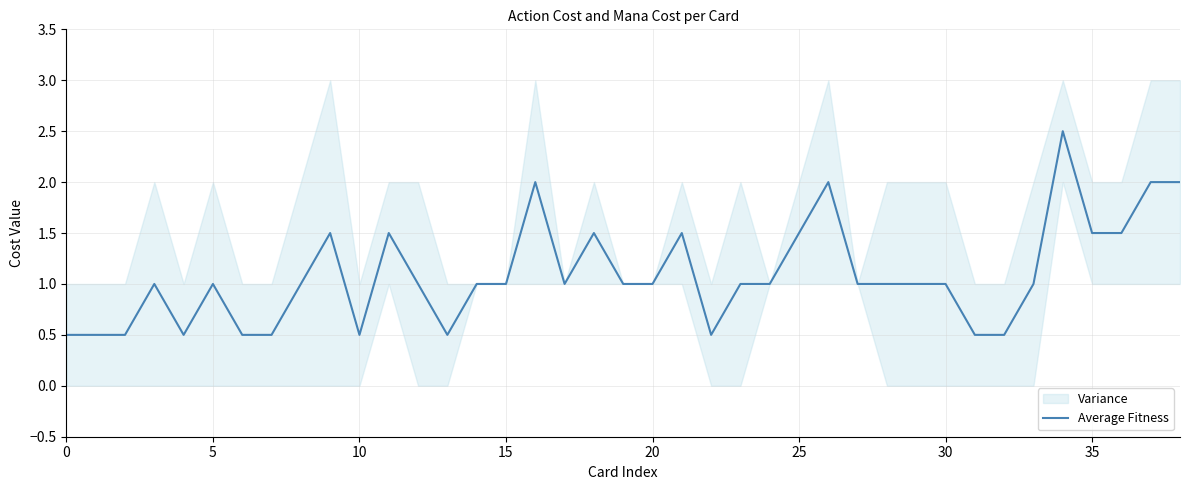

The Average Fitness series shows 0.7 at 25. True or false?

False